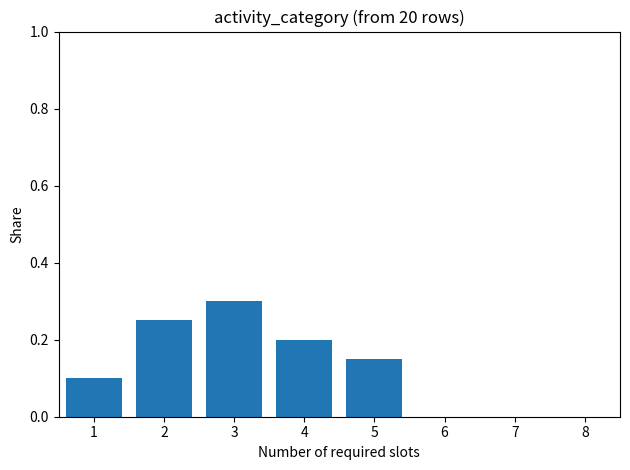

What is the sum of all values?

1.0